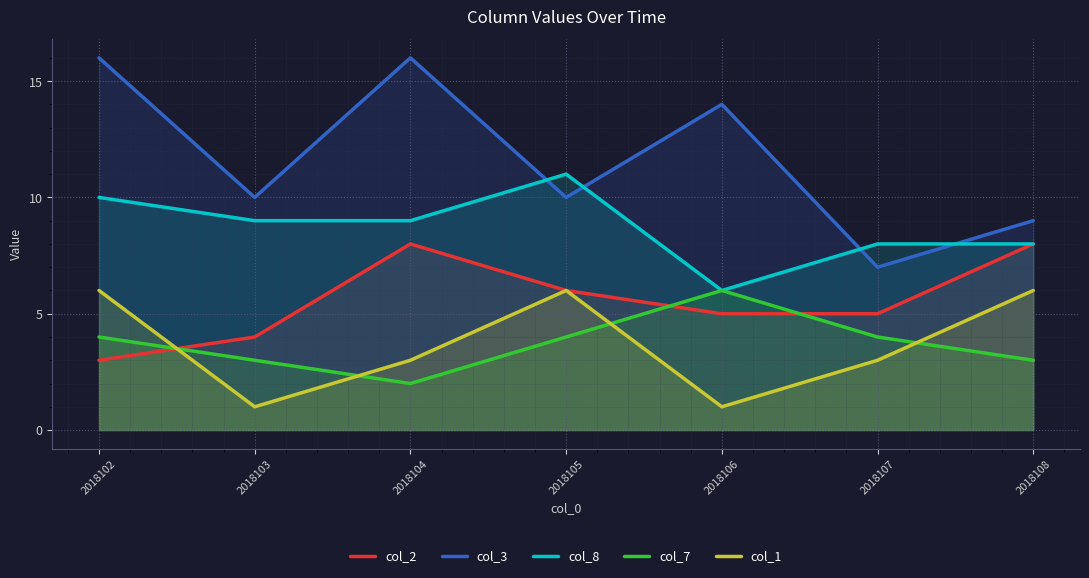

Which has a higher value, 2018103 or 2018108?

2018108